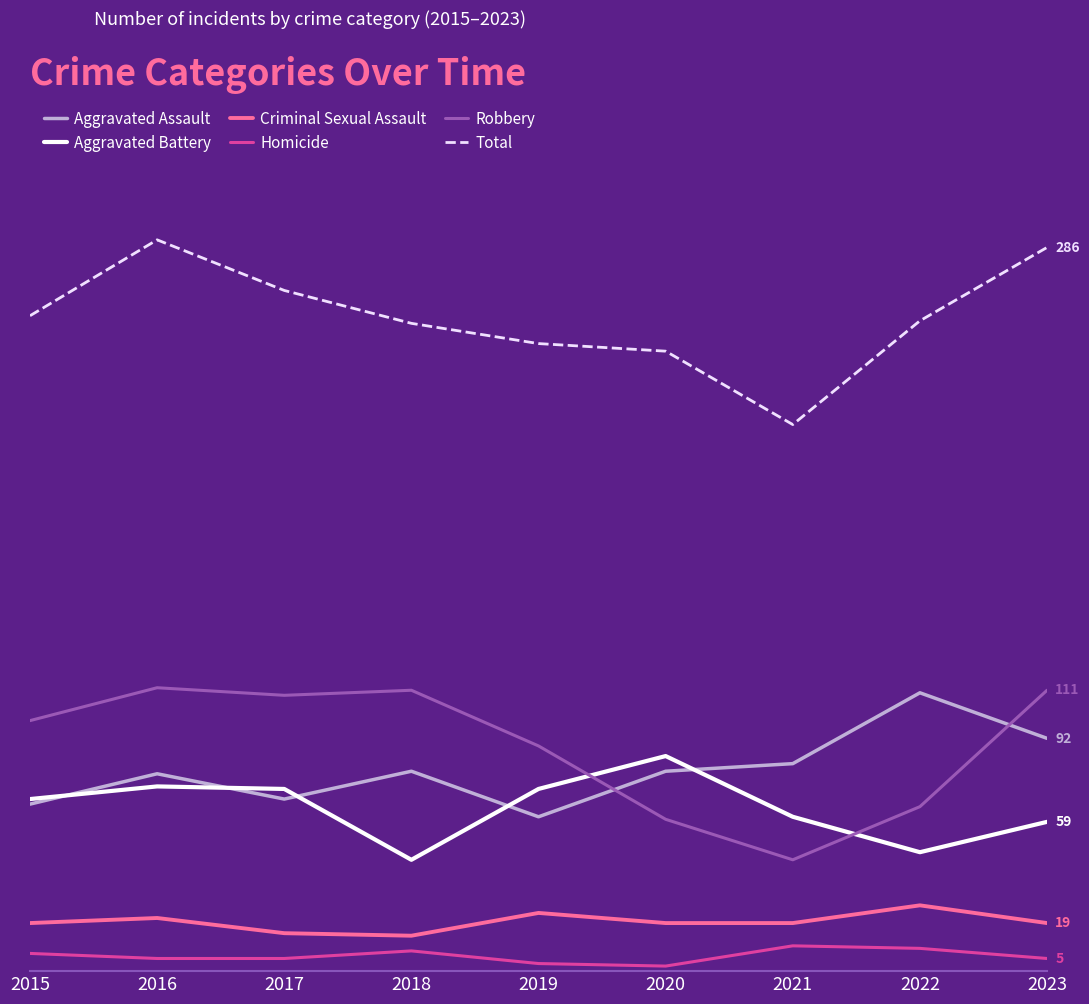

Reading left to right, list all the values displayed in this chart.

Aggravated Assault: 66	78	68	79	61	79	82	110	92
Aggravated Battery: 68	73	72	44	72	85	61	47	59
Criminal Sexual Assault: 19	21	15	14	23	19	19	26	19
Homicide: 7	5	5	8	3	2	10	9	5
Robbery: 99	112	109	111	89	60	44	65	111
Total: 259	289	269	256	248	245	216	257	286